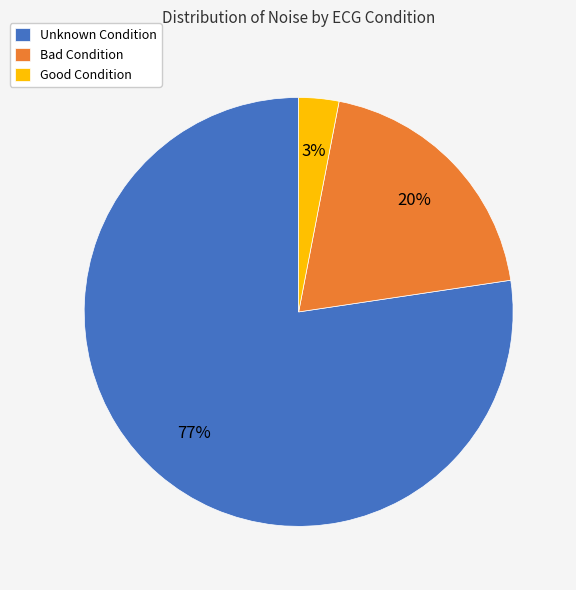

Which category has the smallest portion of the pie?

Good Condition